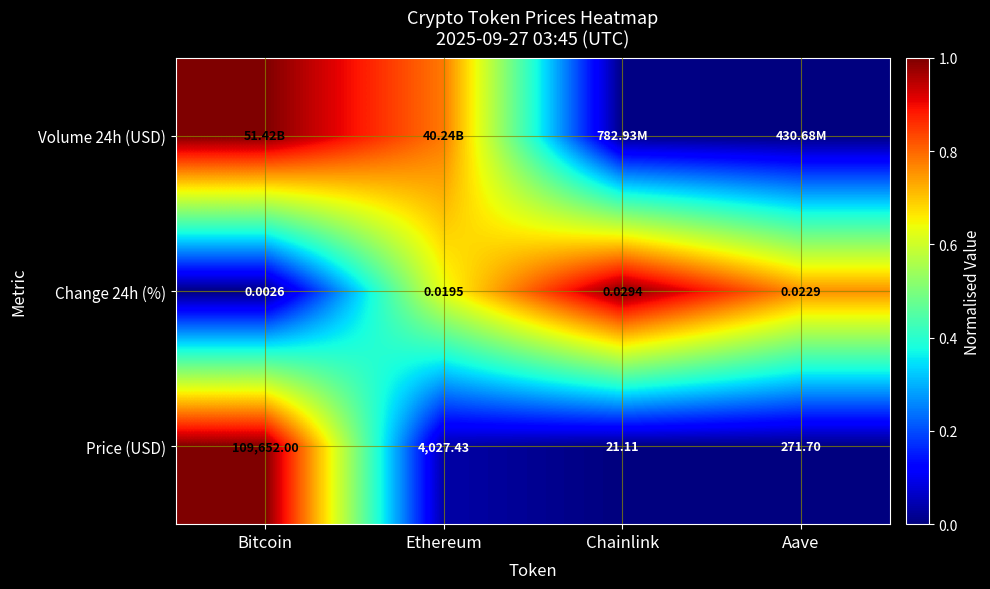

Count the number of categories in the chart.

4